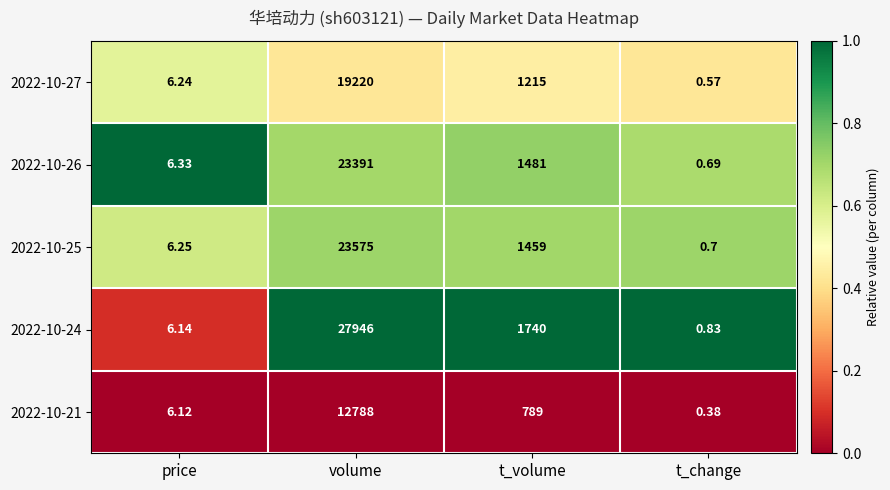

At which category is the sum across all series the highest?

volume